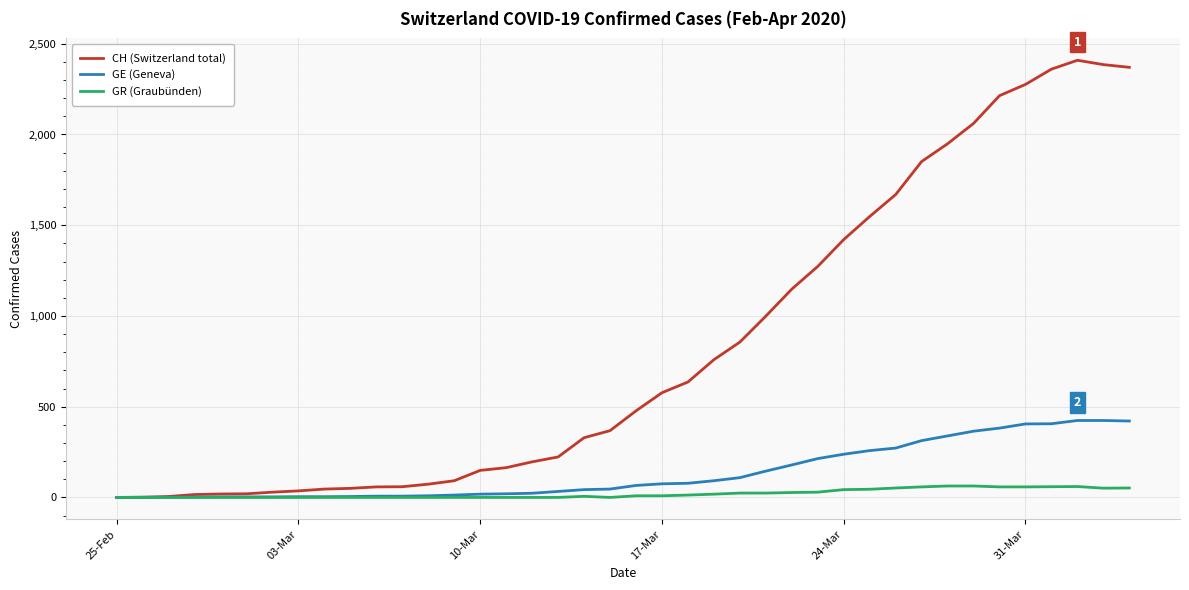

Rank the series by their maximum value, from lowest to highest.

GR (Graubünden), GE (Geneva), CH (Switzerland total)